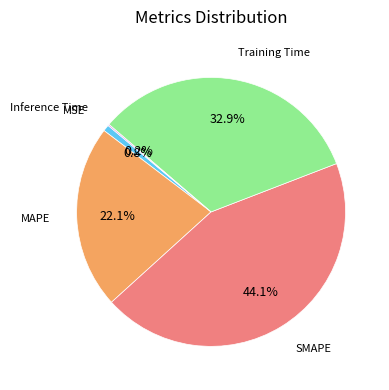

True or false: SMAPE accounts for 58% of the total.

False